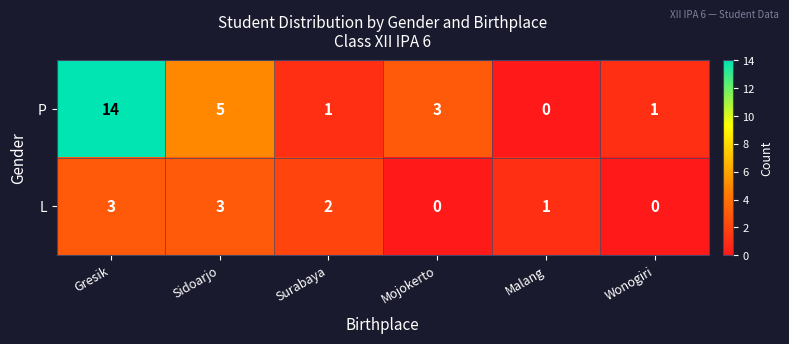

Reading left to right, list all the values displayed in this chart.

P: 14	5	1	3	0	1
L: 3	3	2	0	1	0